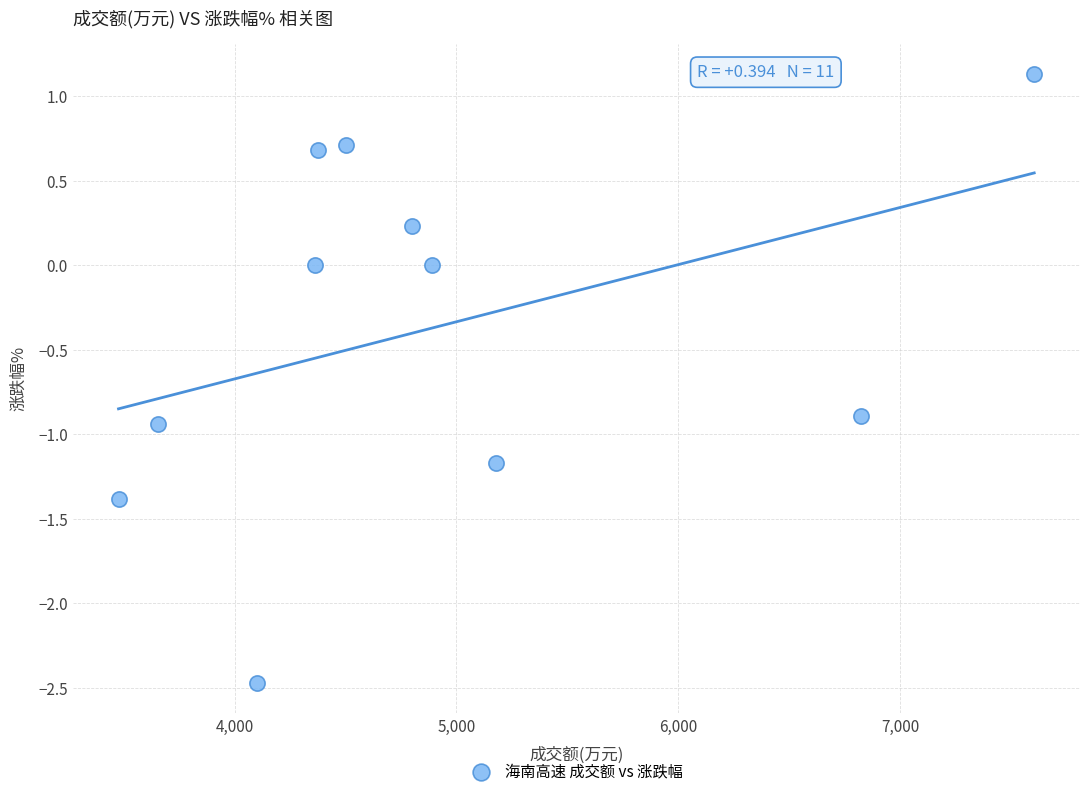

What is the average X value?

4888.2